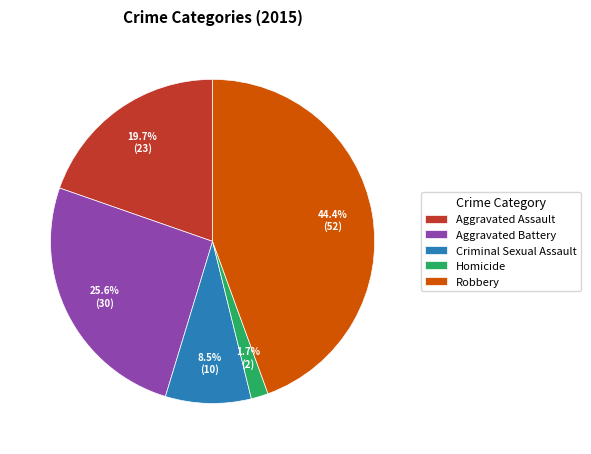

Is there a majority slice in this chart?

No